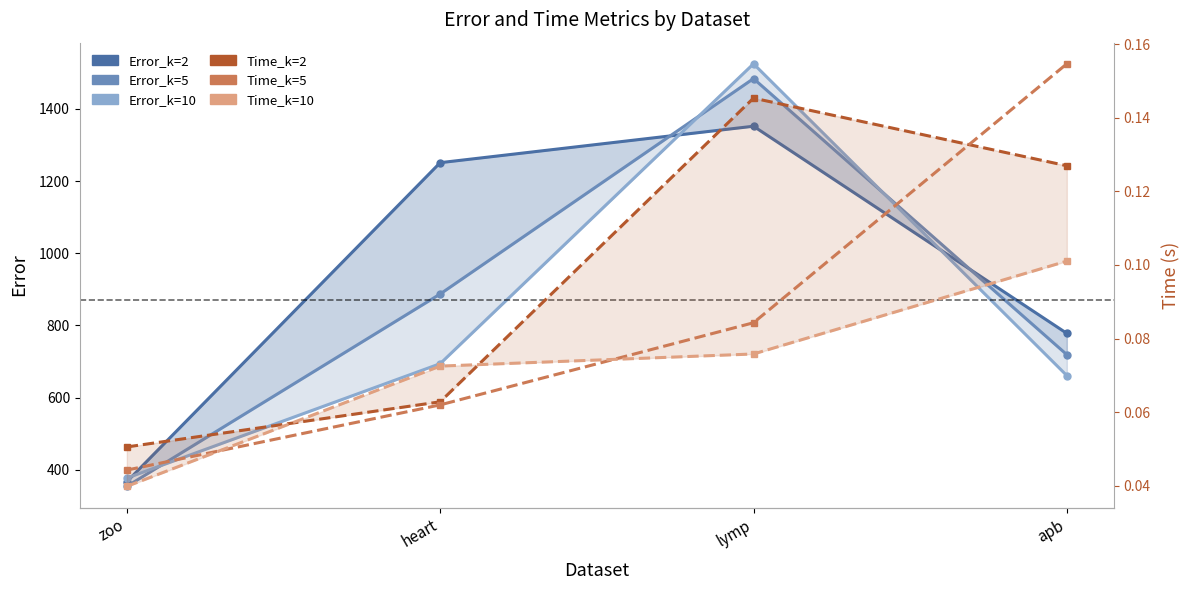

Reading left to right, list all the values displayed in this chart.

Error_k=2: zoo=367.0	heart=1251.0	lymp=1352.0	apb=778.0
Error_k=5: zoo=354.0	heart=887.0	lymp=1484.0	apb=719.0
Error_k=10: zoo=377.0	heart=694.0	lymp=1525.0	apb=661.0
Time_k=2: zoo=0.1	heart=0.1	lymp=0.1	apb=0.1
Time_k=5: zoo=0.0	heart=0.1	lymp=0.1	apb=0.2
Time_k=10: zoo=0.0	heart=0.1	lymp=0.1	apb=0.1